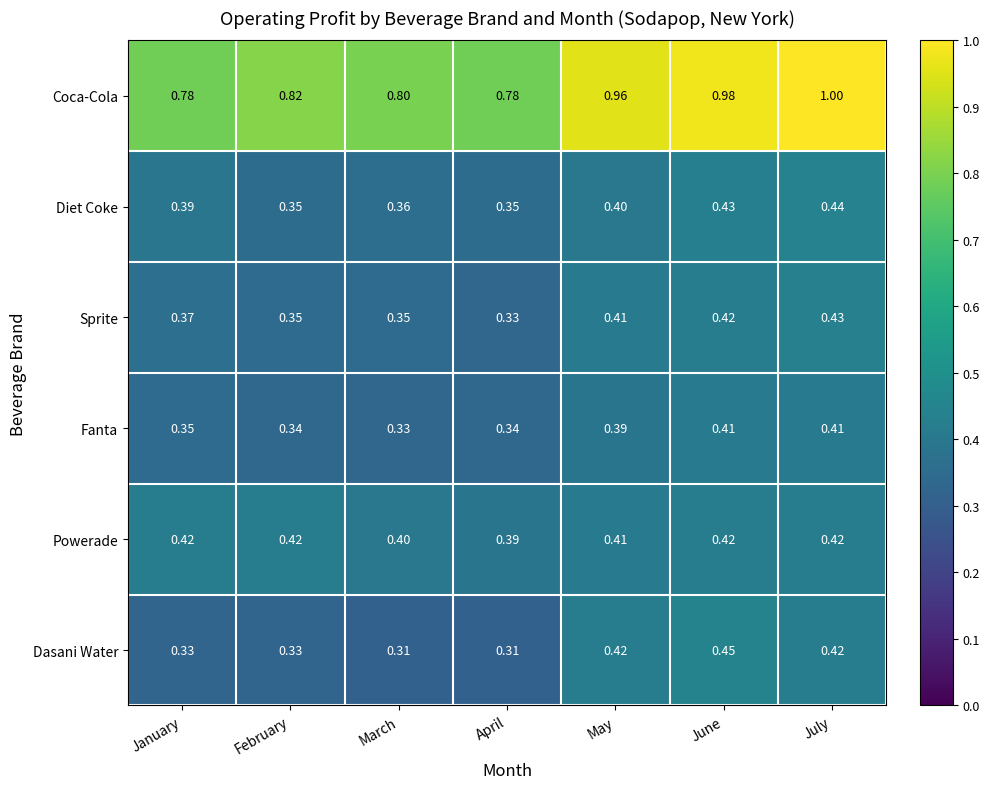

At which category is the sum across all series the highest?

July